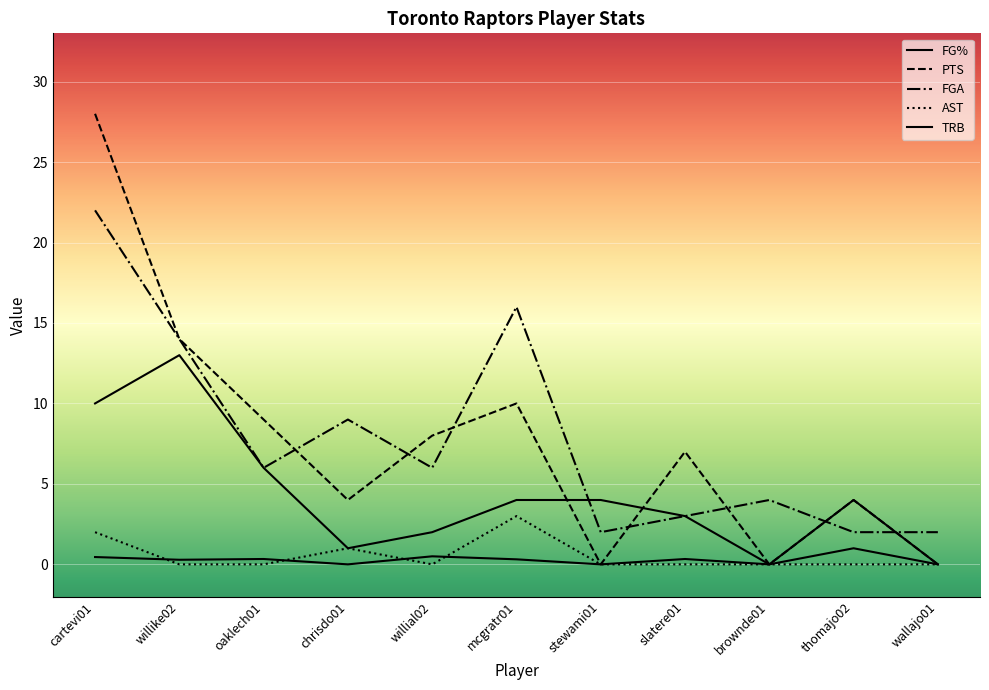

Where is TRB nearest to the value 6?

oaklech01